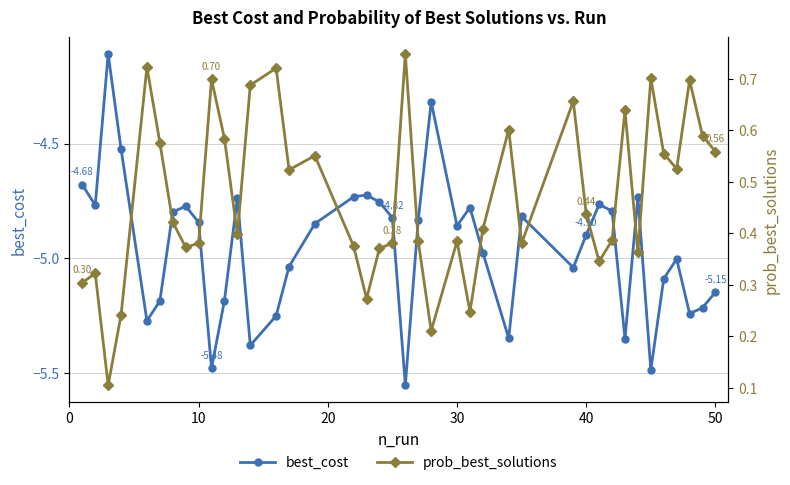

What is the minimum value for prob_best_solutions?

0.1